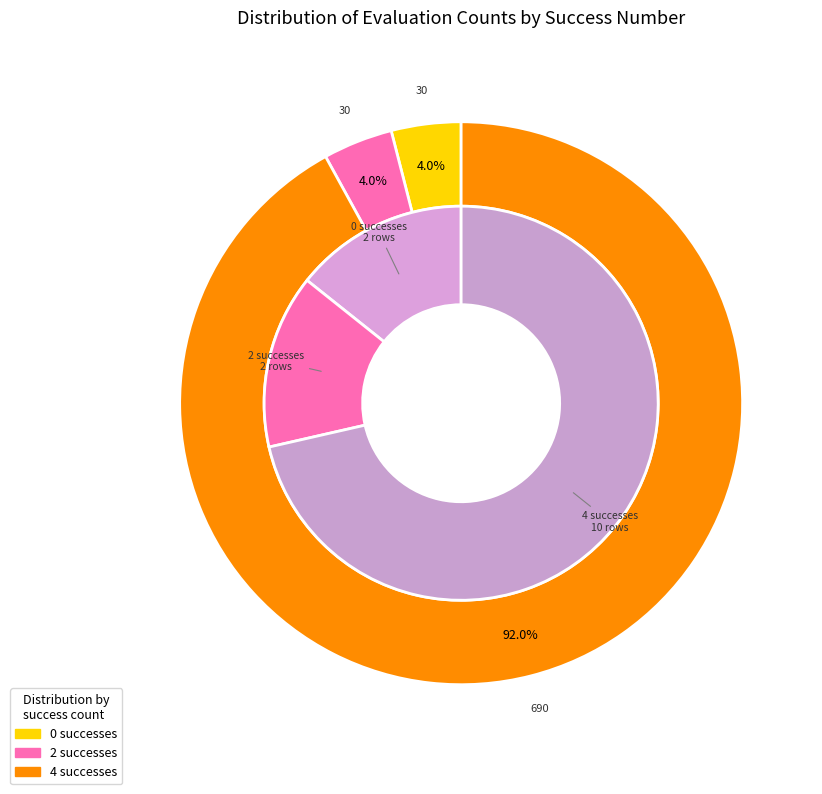

To the nearest percent, what portion does evals=12 (success=2) represent?

14%